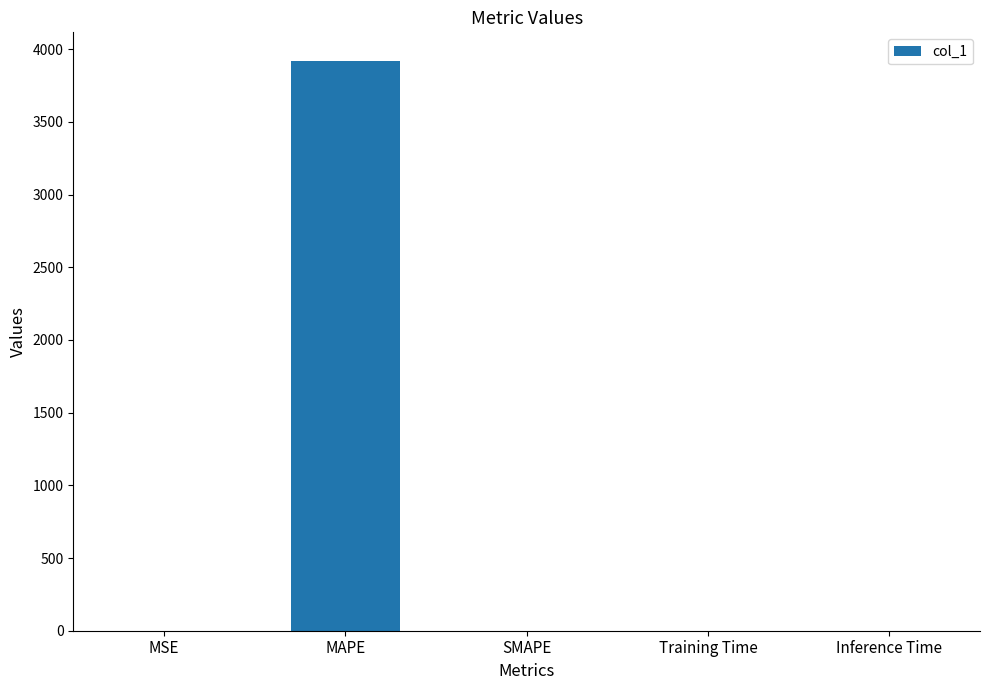

True or false: the data shows 2400.0 at SMAPE.

False